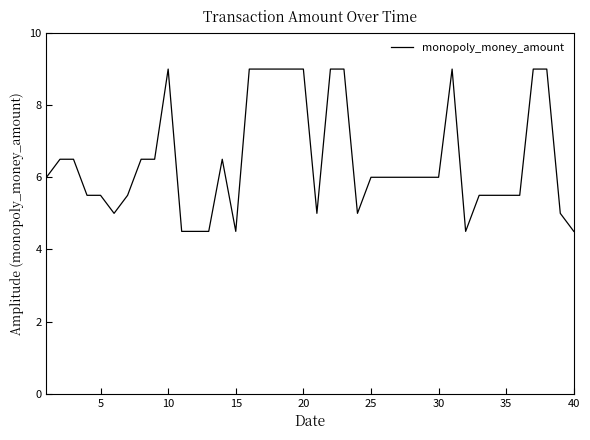

Does the chart display data point markers on the line(s)?

No